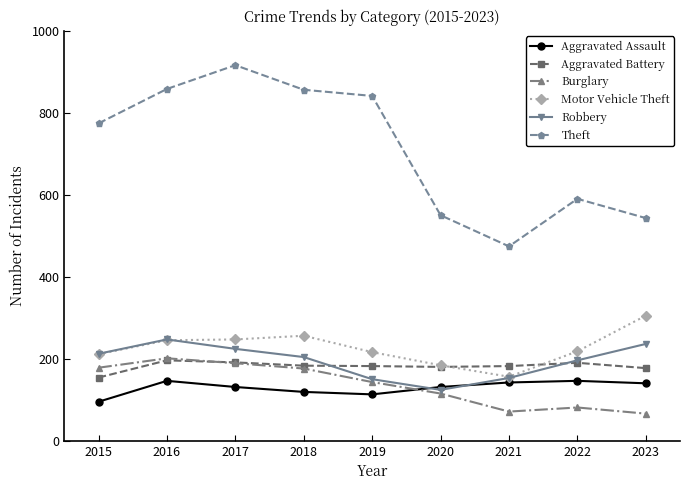

What is the spread (max minus min) of values at 2016?

712